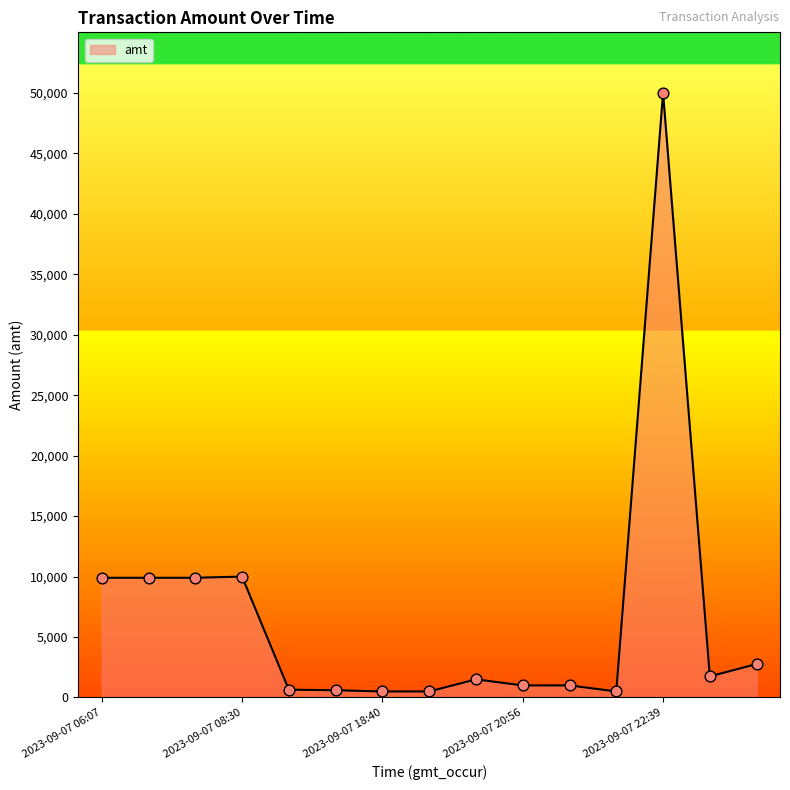

What is the difference between the maximum and minimum values?

49500.0